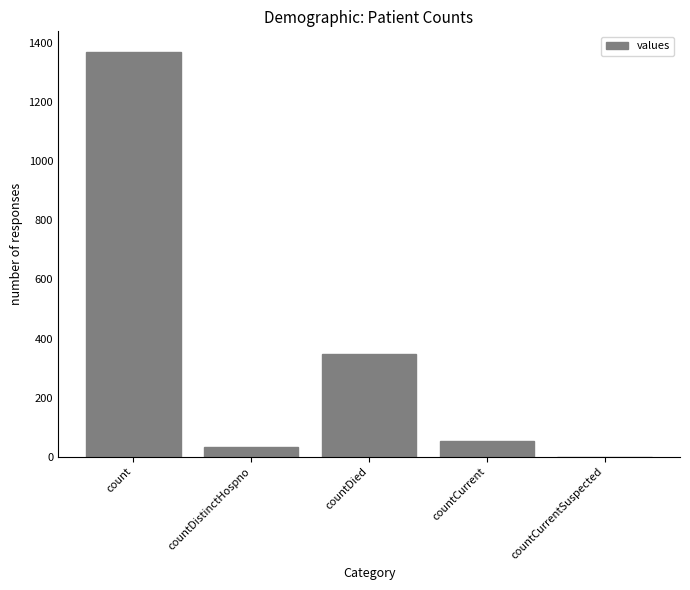

How many values are above zero?

4